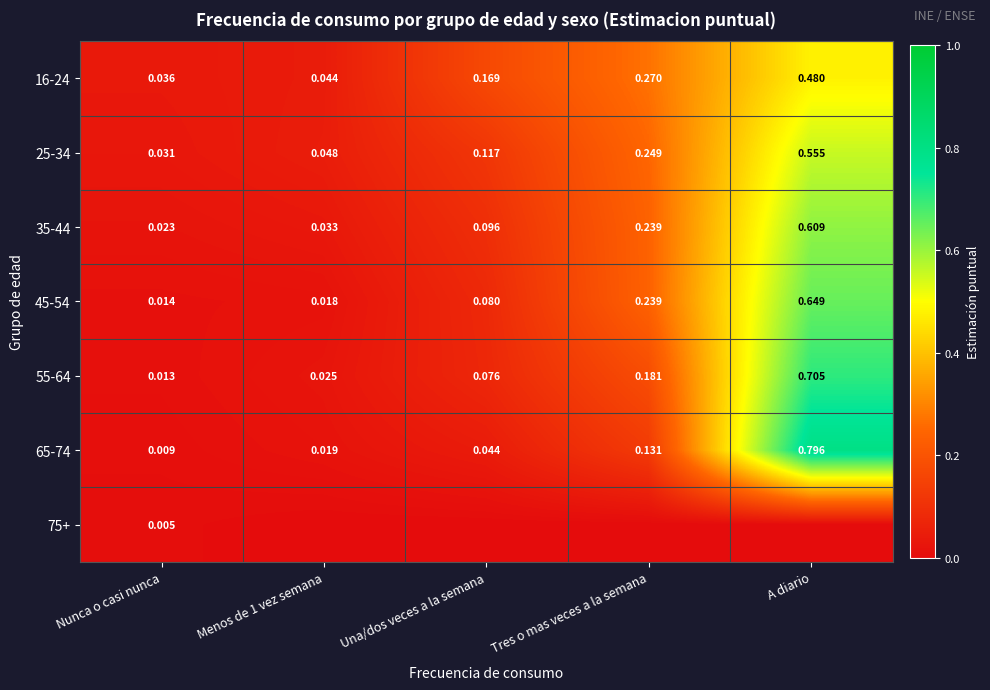

At which label does 16-24 reach its peak?

A diario